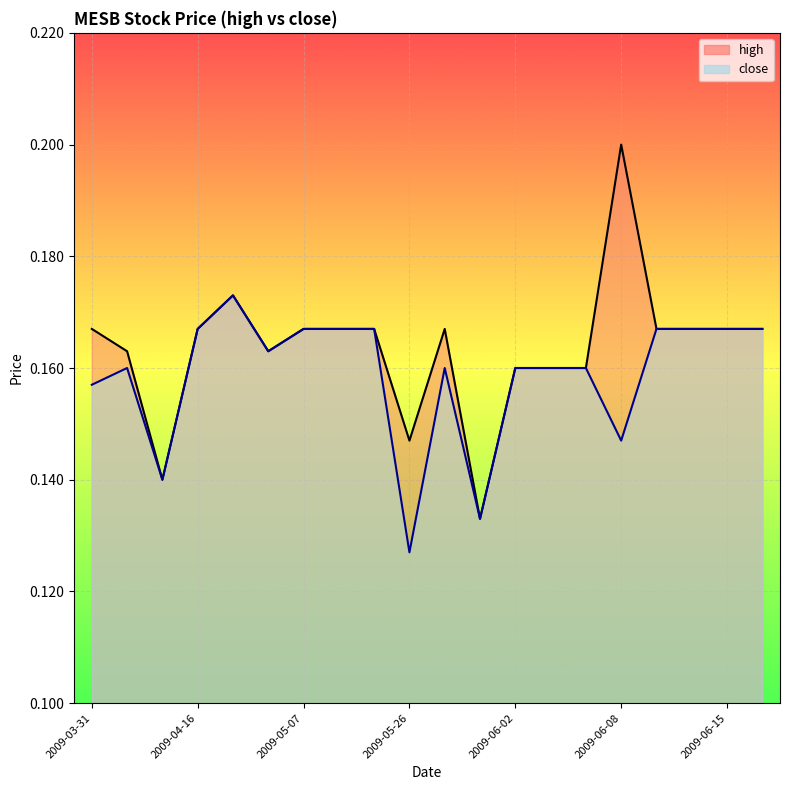

The value of high at 2009-04-13 is 0.2. True or false?

False